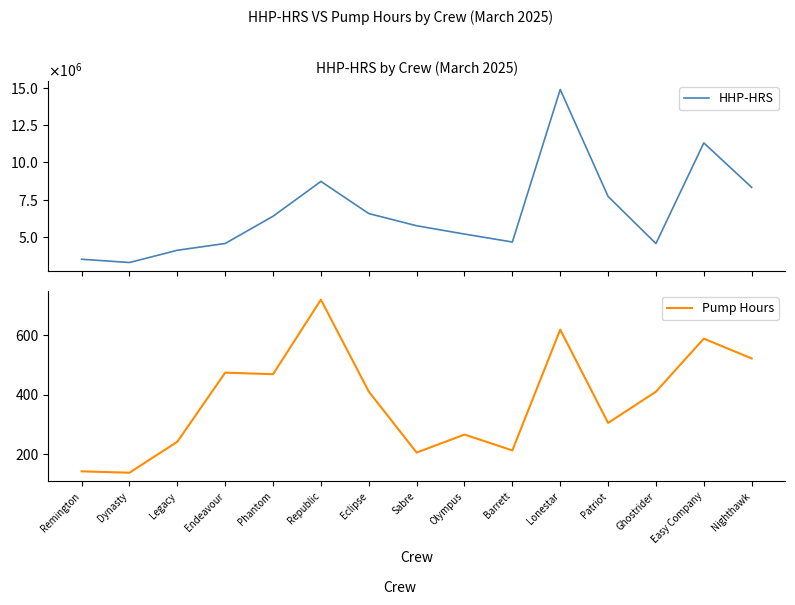

What position from the left is Phantom?

5